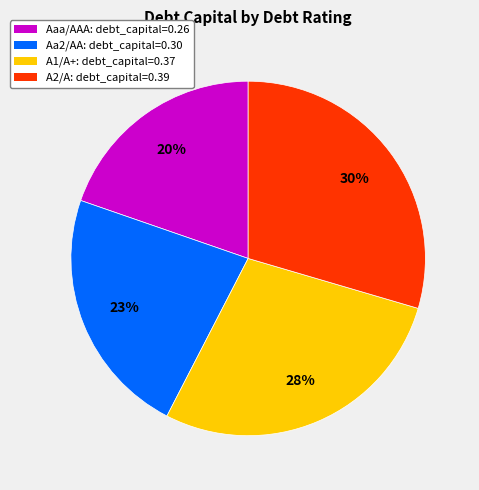

To the nearest percent, what percentage of the pie is A1/A+?

28%